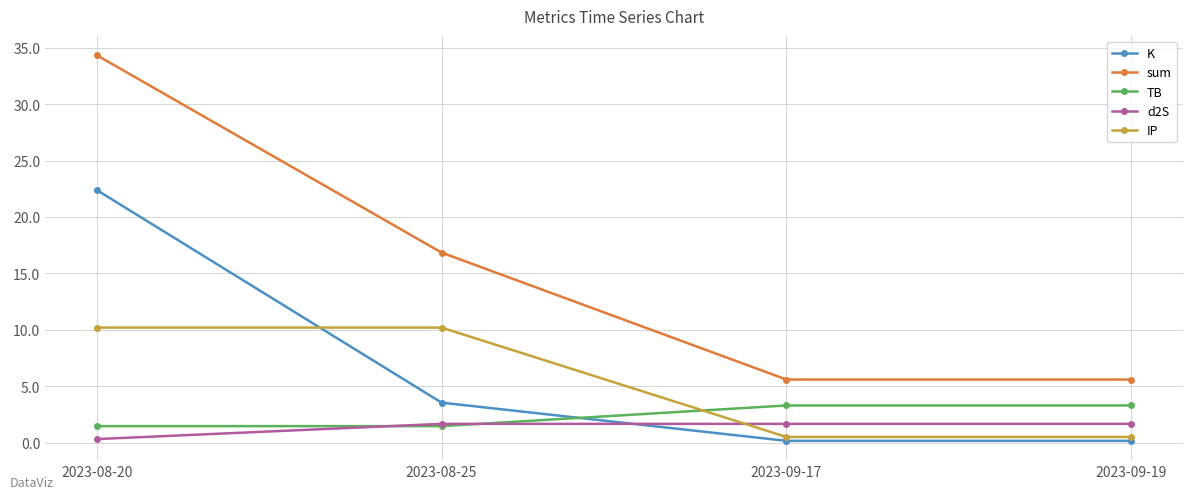

How many intersections are there between IP and d2S?

1